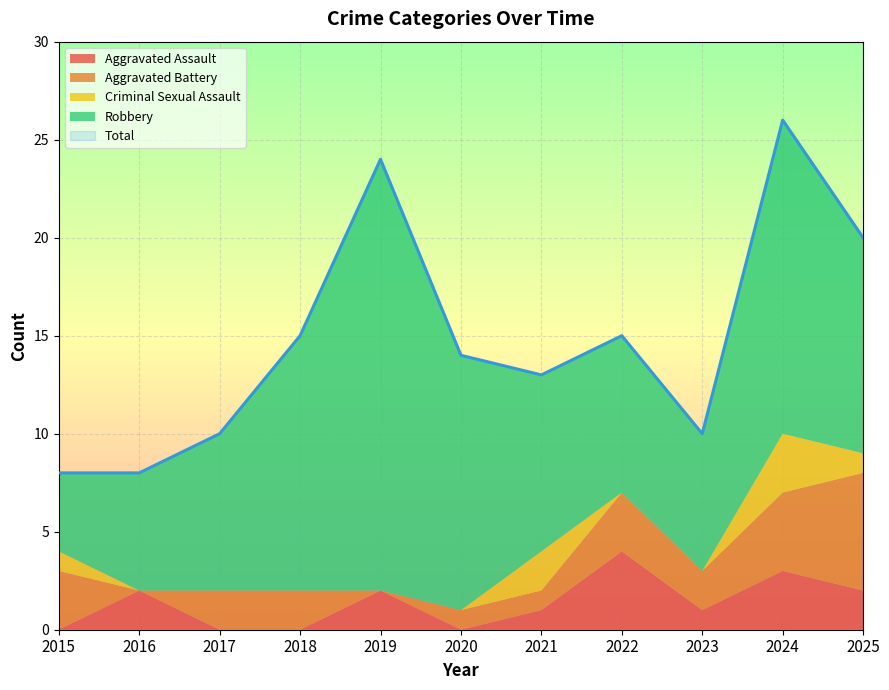

Reading left to right, transcribe all the data shown in this chart.

Aggravated Assault: 0	2	0	0	2	0	1	4	1	3	2
Aggravated Battery: 3	0	2	2	0	1	1	3	2	4	6
Criminal Sexual Assault: 1	0	0	0	0	0	2	0	0	3	1
Robbery: 4	6	8	13	22	13	9	8	7	16	11
Total: 8	8	10	15	24	14	13	15	10	26	20